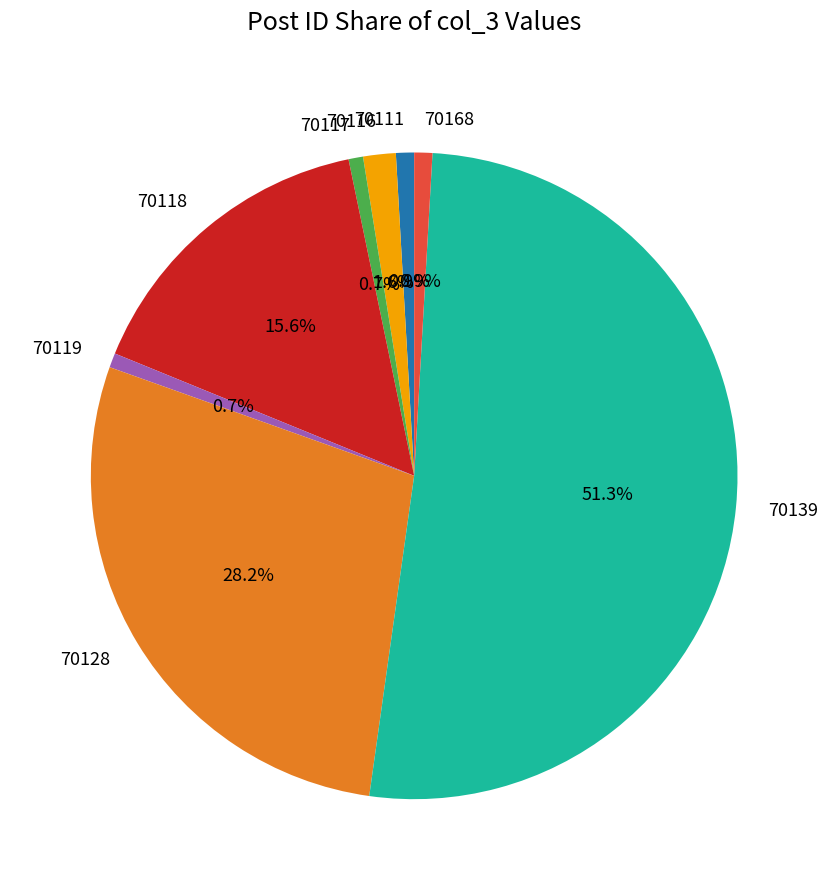

What is the total percentage of 70128 and 70111?

29.1%